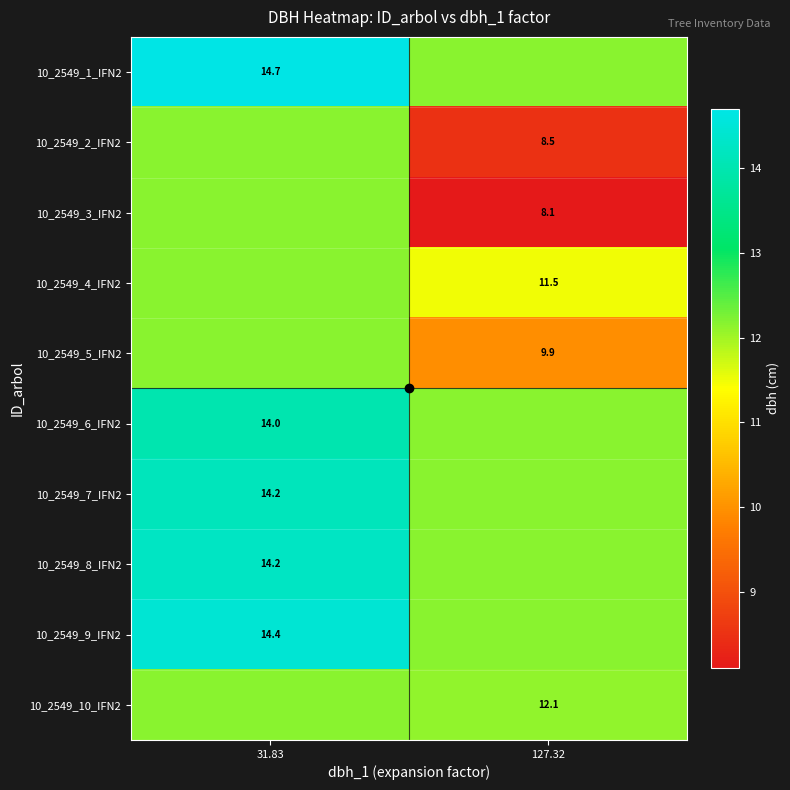

True or false: 10_2549_1_IFN2 has a value of 12.2 at 127.32.

True